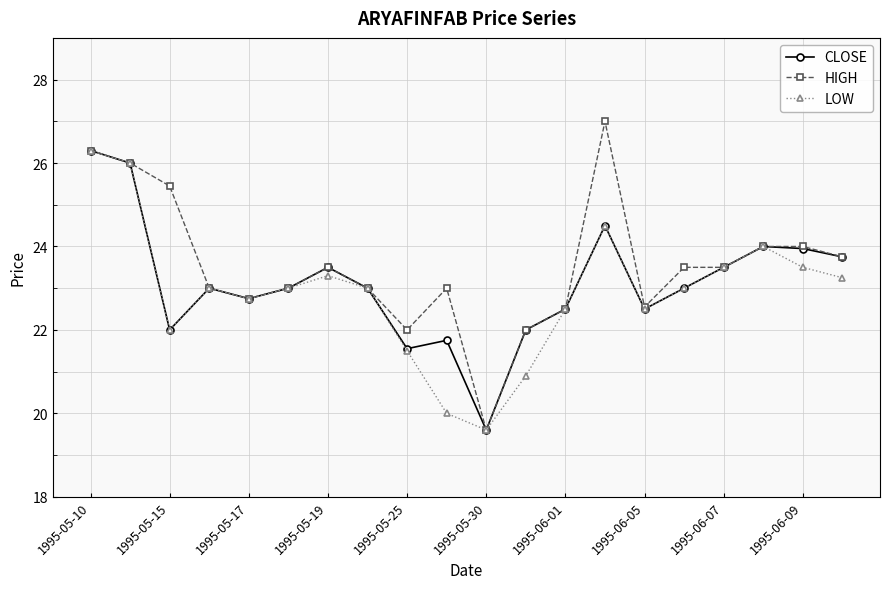

In LOW, how many points are lower than both neighbors (excluding endpoints)?

4